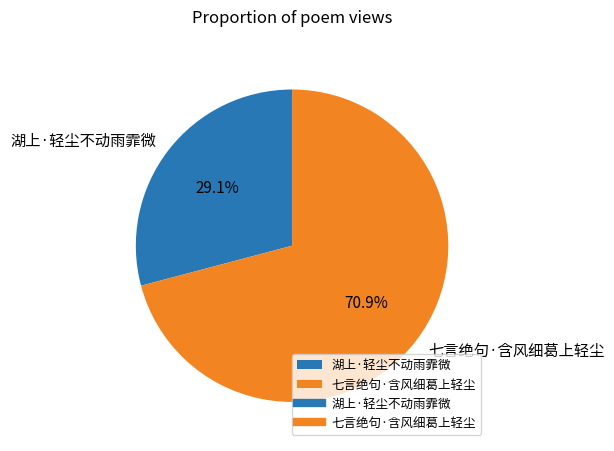

To the nearest percent, what is the difference between the 湖上·轻尘不动雨霏微 and 七言绝句·含风细葛上轻尘 slice percentages?

42%